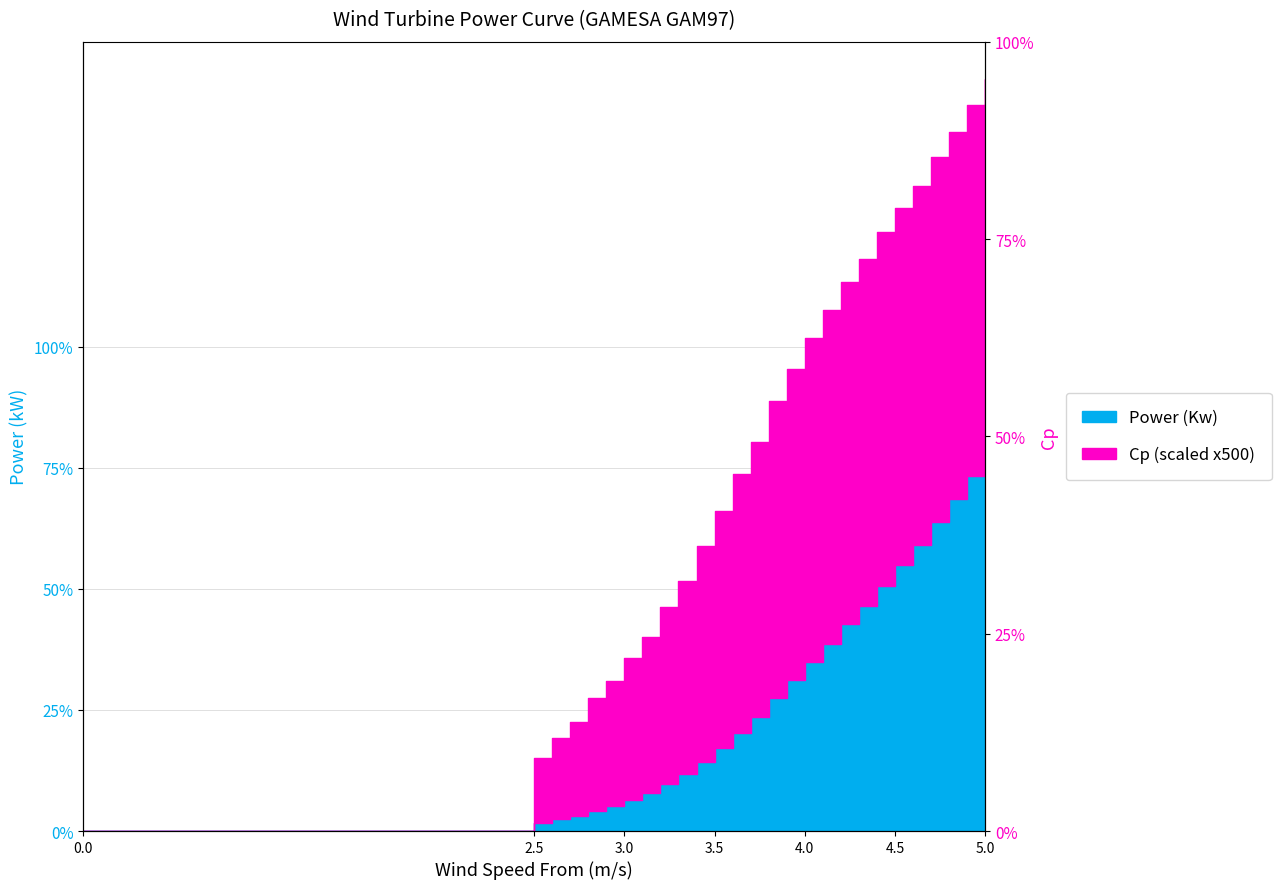

Count the values in the range 0 to 1.

31